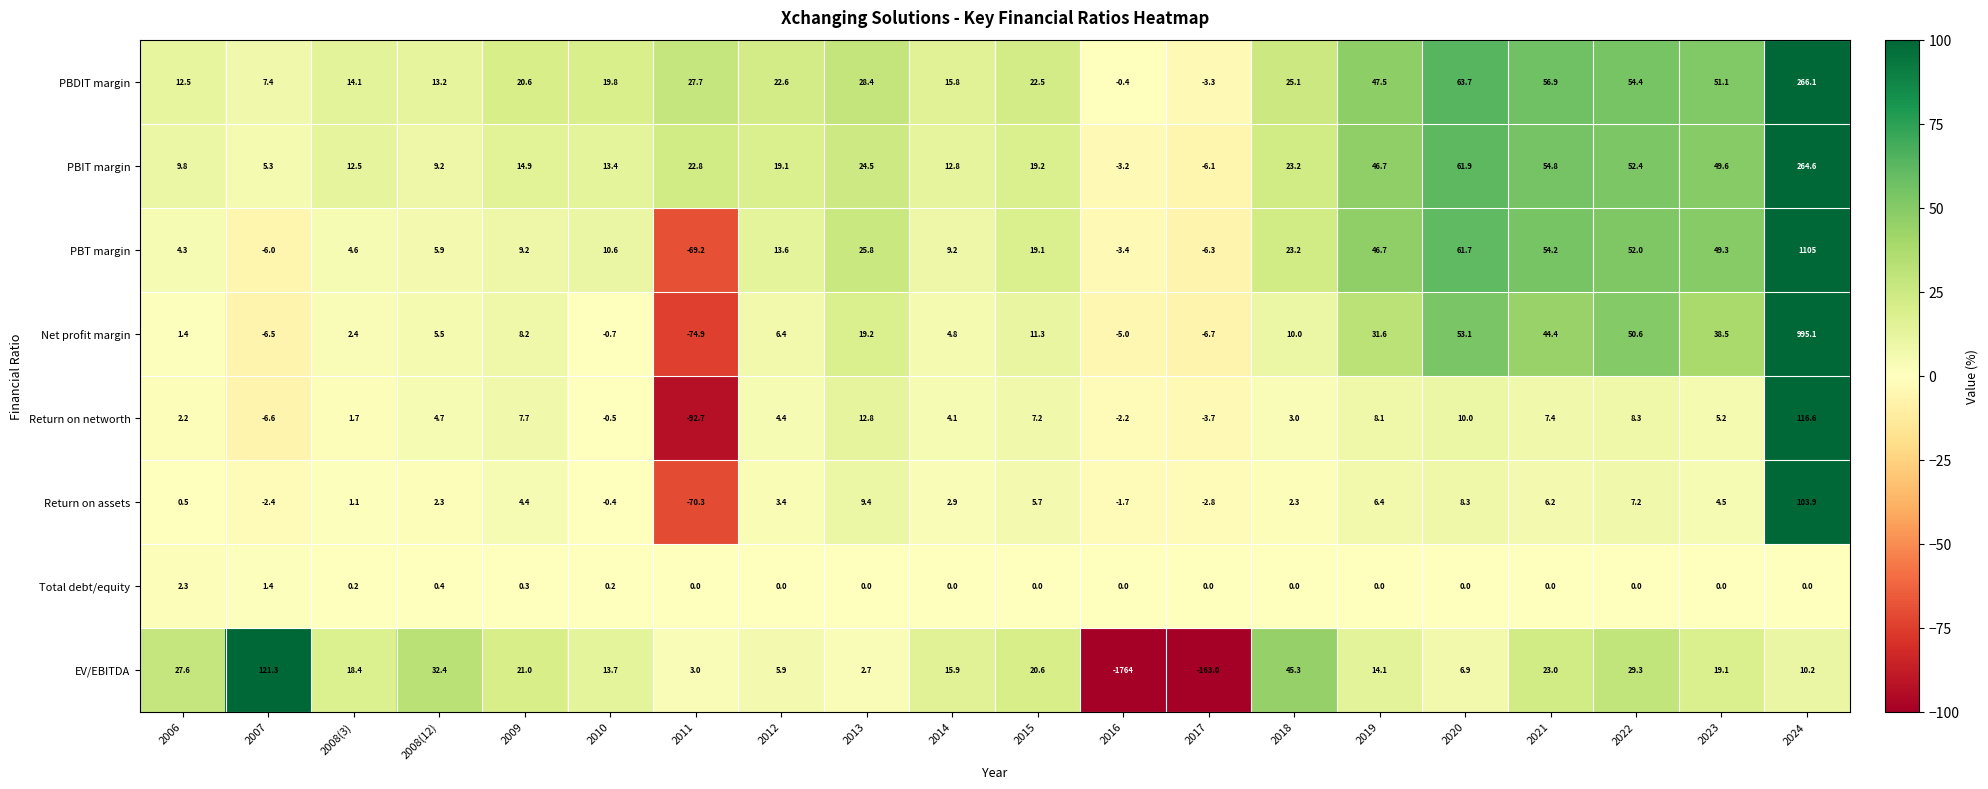

What is the difference between the maximum and minimum values in the EV/EBITDA series?

1885.3